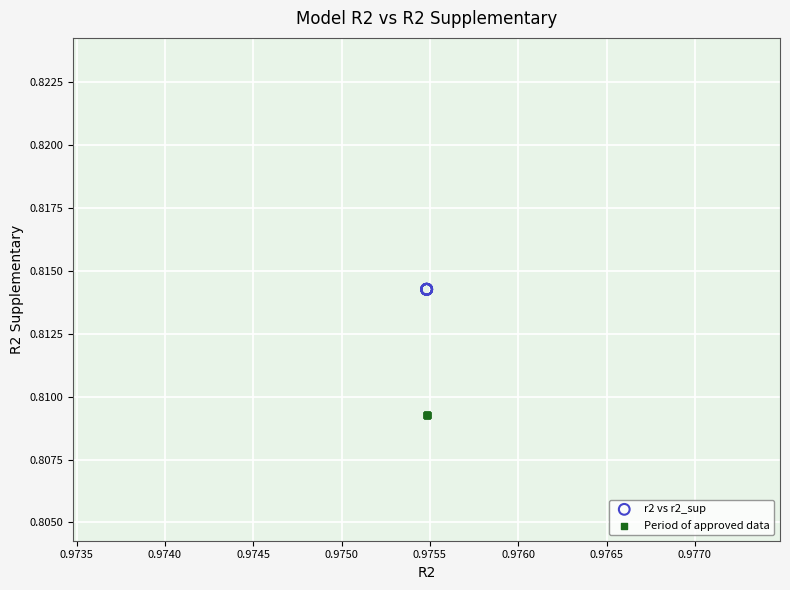

Which series contains the lowest Y value?

Period of approved data